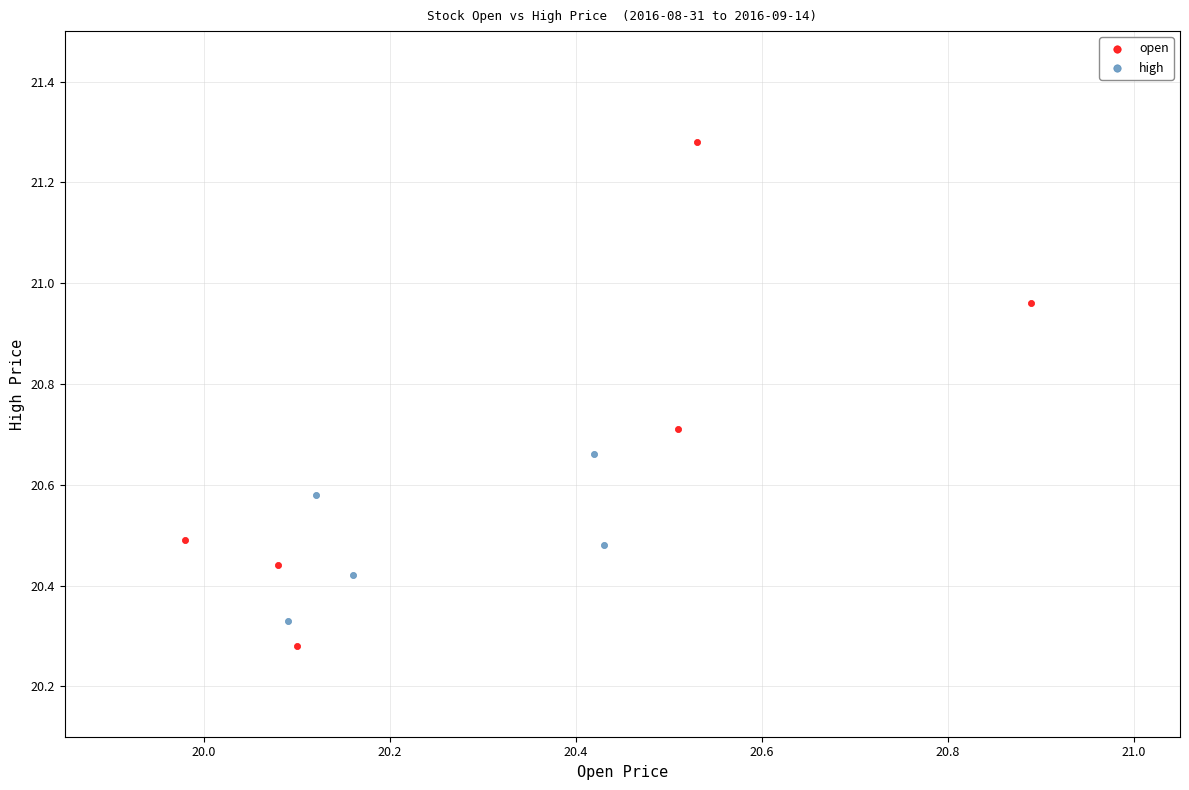

Which series has the largest Y range (max minus min)?

open